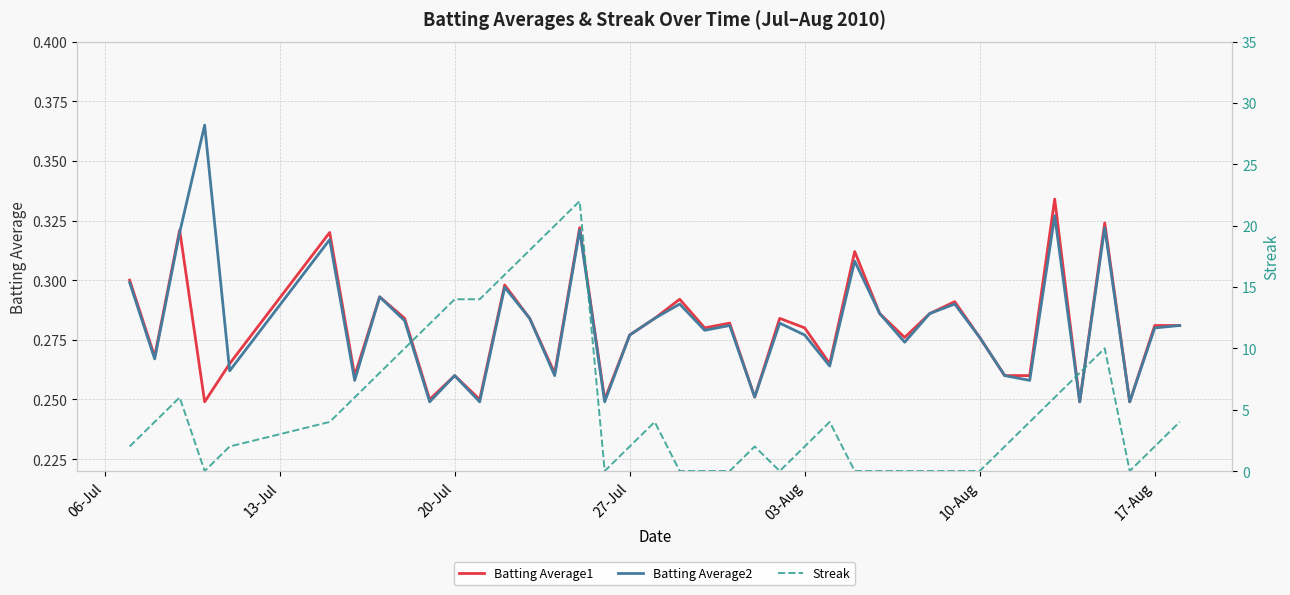

Is it true that Batting Average1 equals 0.2 at 17-Aug?

False